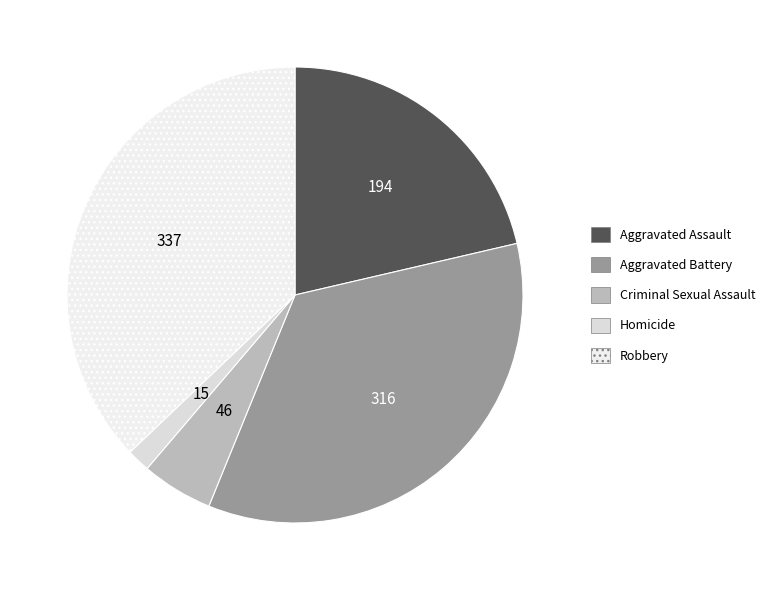

Rank the categories by value from highest to lowest.

Robbery, Aggravated Battery, Aggravated Assault, Criminal Sexual Assault, Homicide